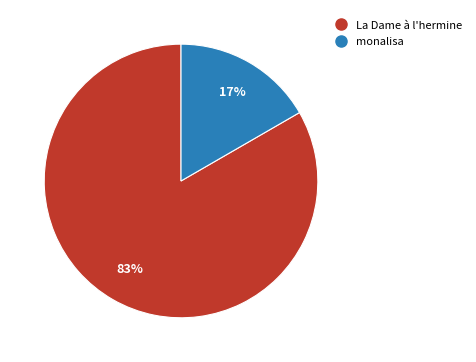

Which has a higher value, La Dame à l'hermine or monalisa?

La Dame à l'hermine